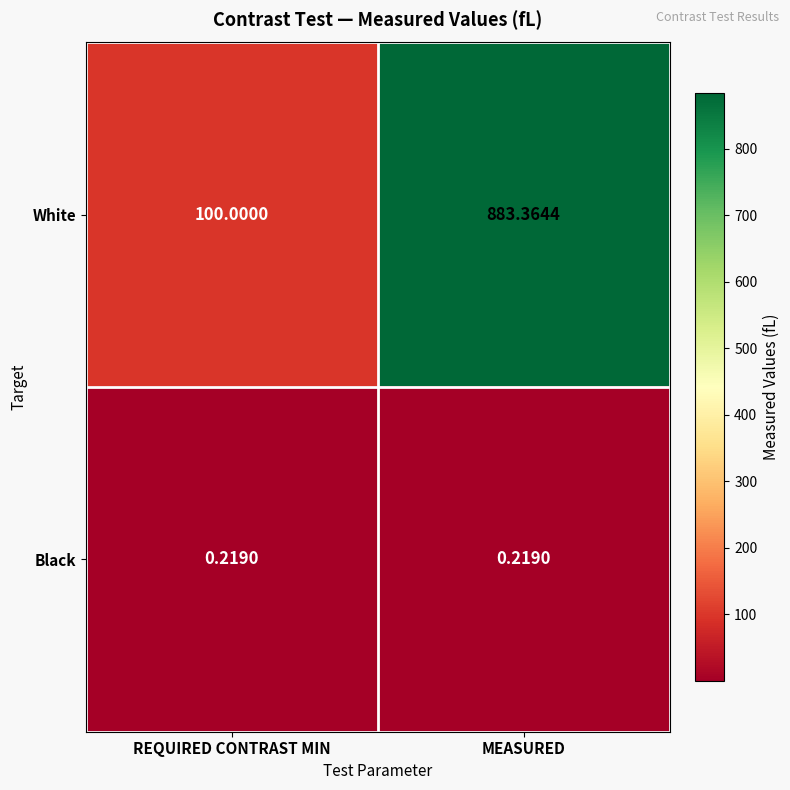

At which category is the sum across all series the highest?

MEASURED